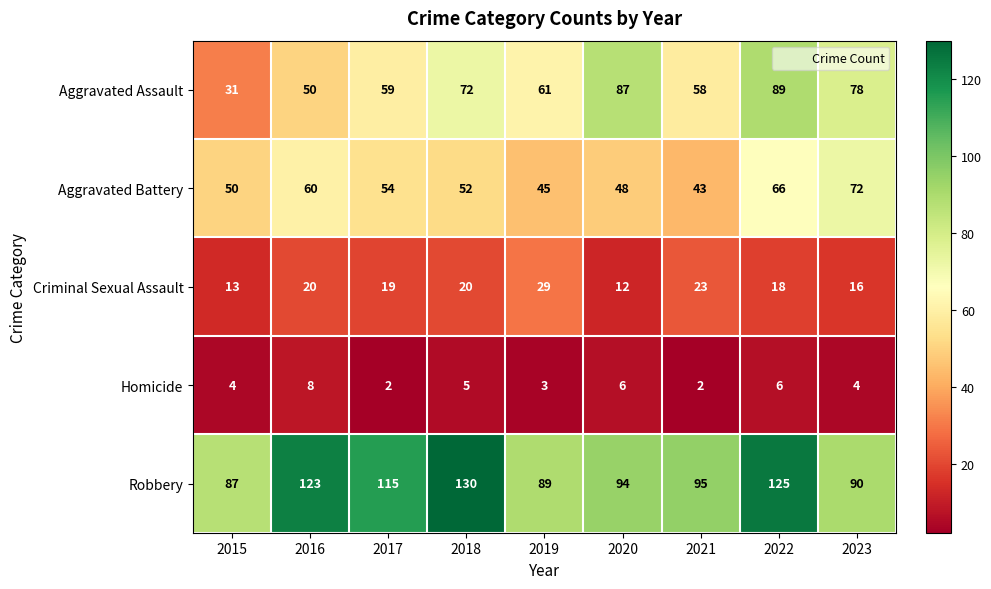

At 2016, list the series in order from smallest to largest.

Homicide, Criminal Sexual Assault, Aggravated Assault, Aggravated Battery, Robbery